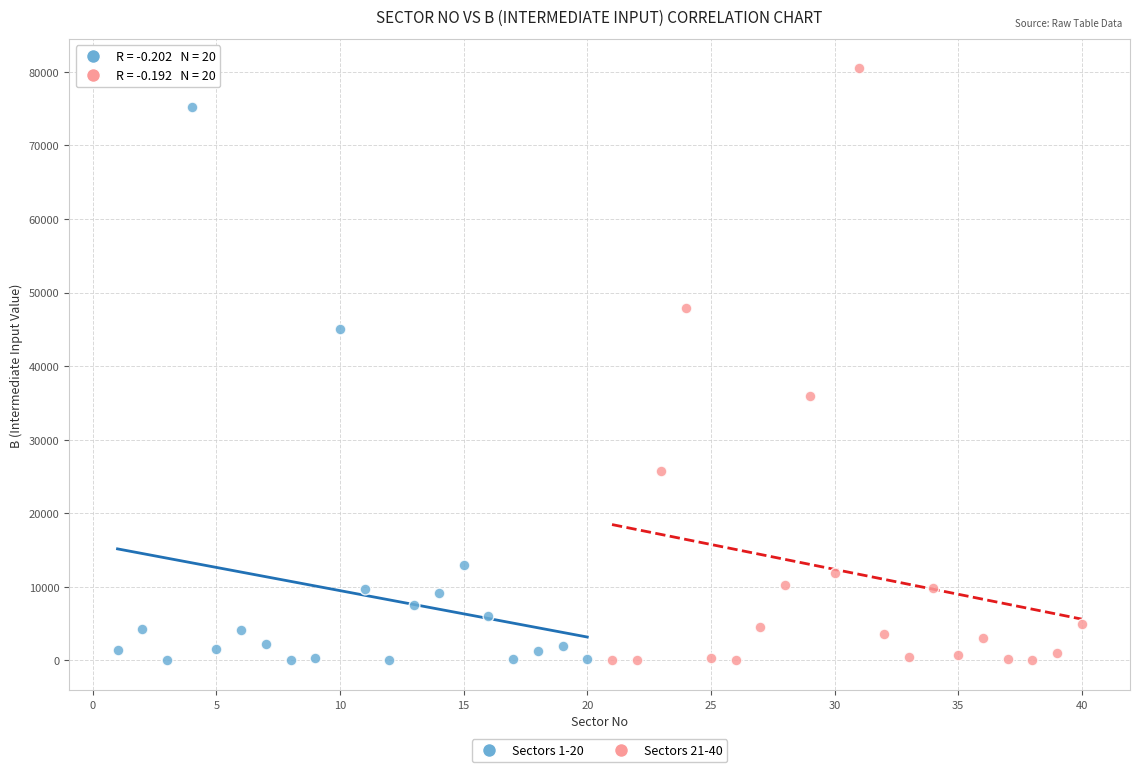

Which series contains the highest Y value?

Sectors 21-40